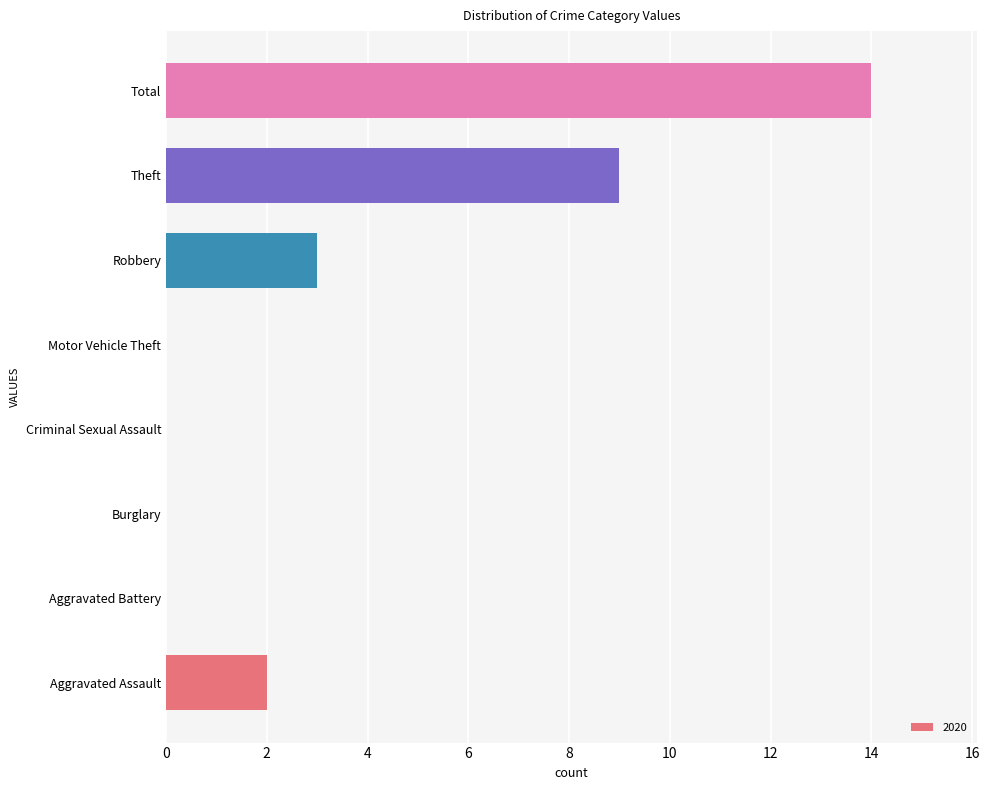

The value at Total is 5. True or false?

False